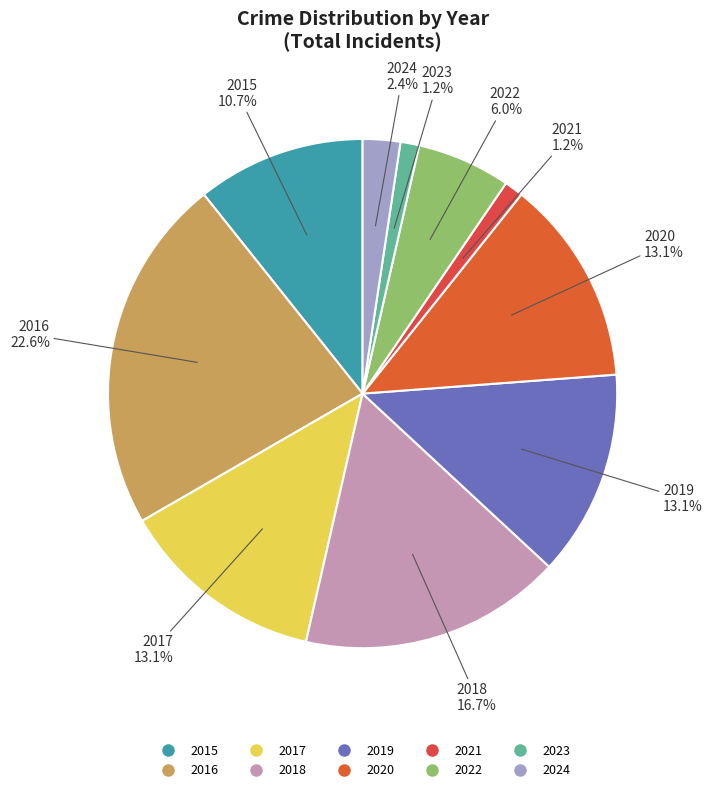

Count the number of slices in the pie.

10